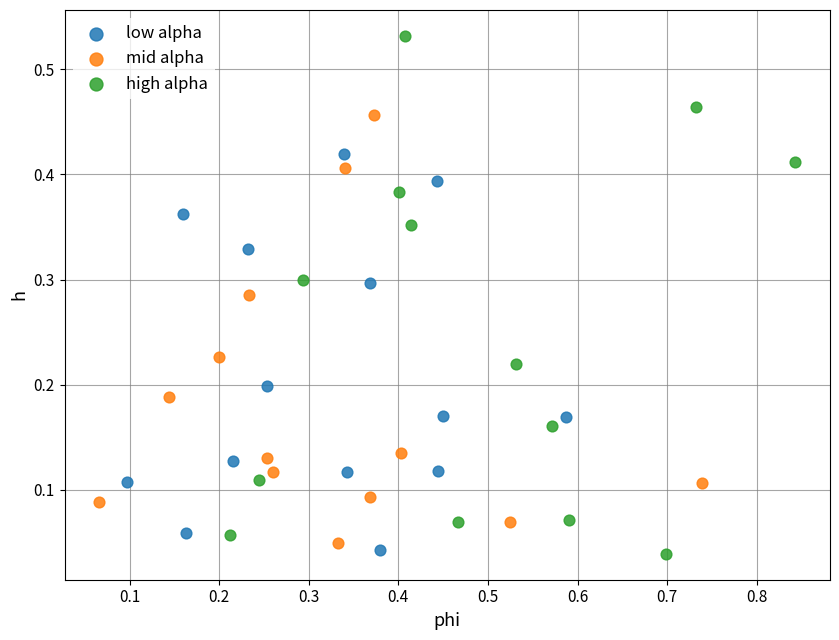

Which series has the widest spread of Y values?

high alpha